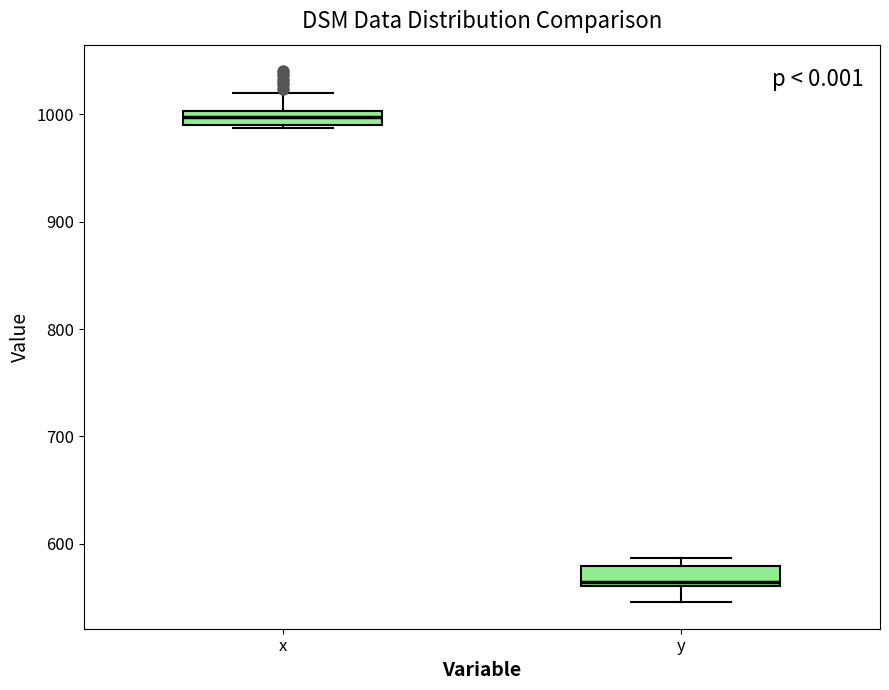

Which box has the lowest median line?

y